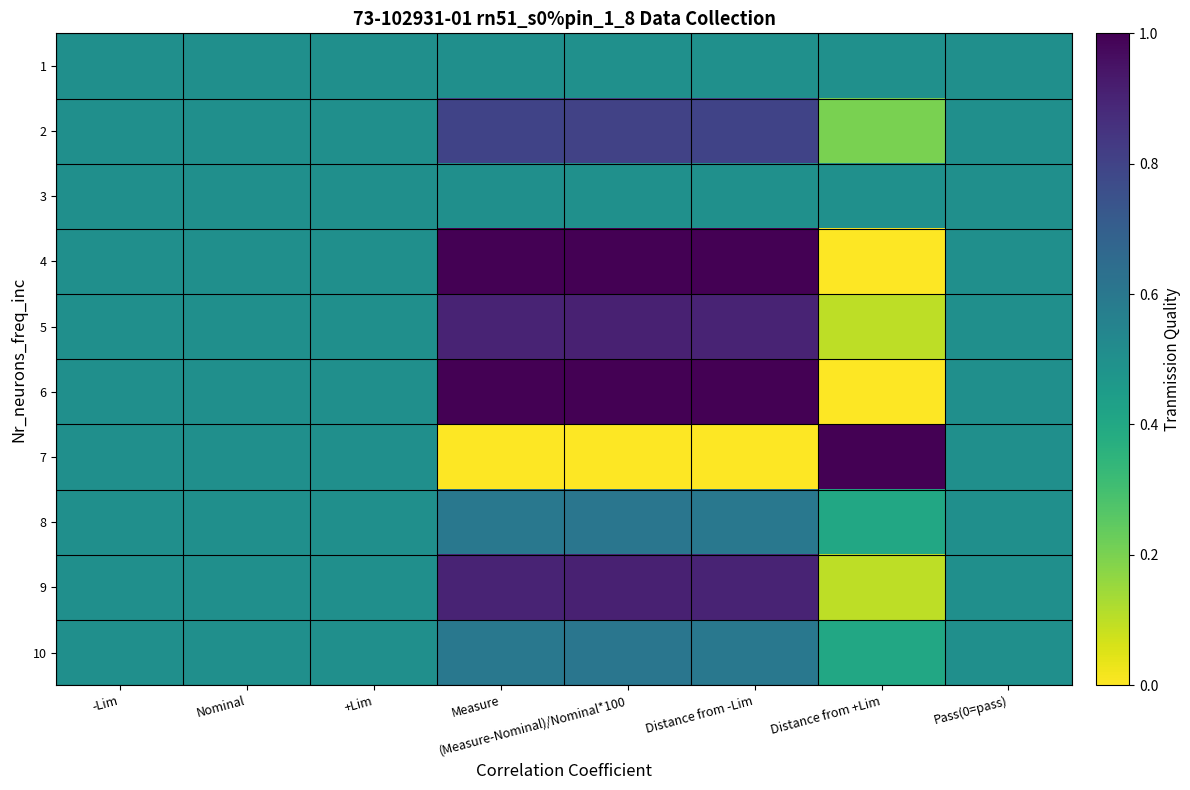

What is the spread (max minus min) of values at Distance from +Lim?

1.0